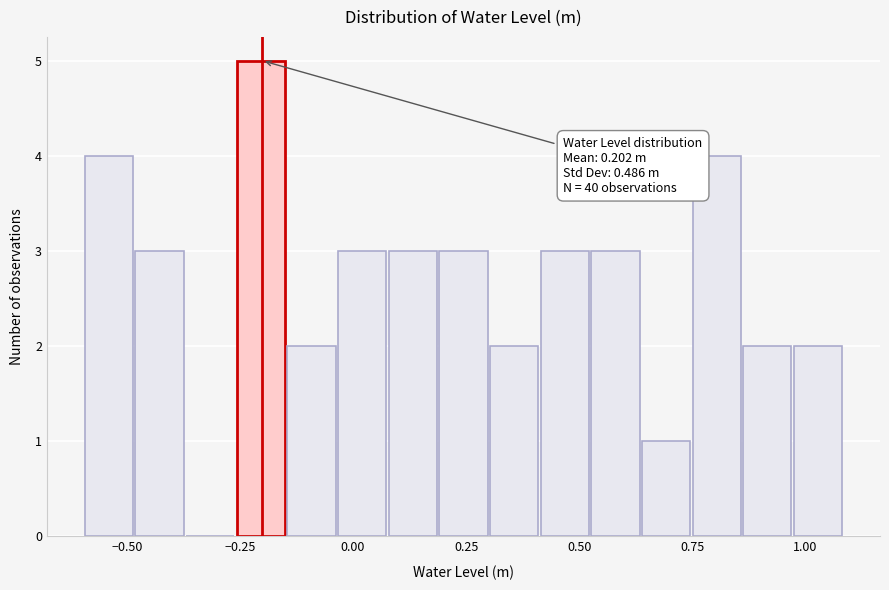

Read against the x-axis, roughly where is the centre of the tallest bar?

-0.20